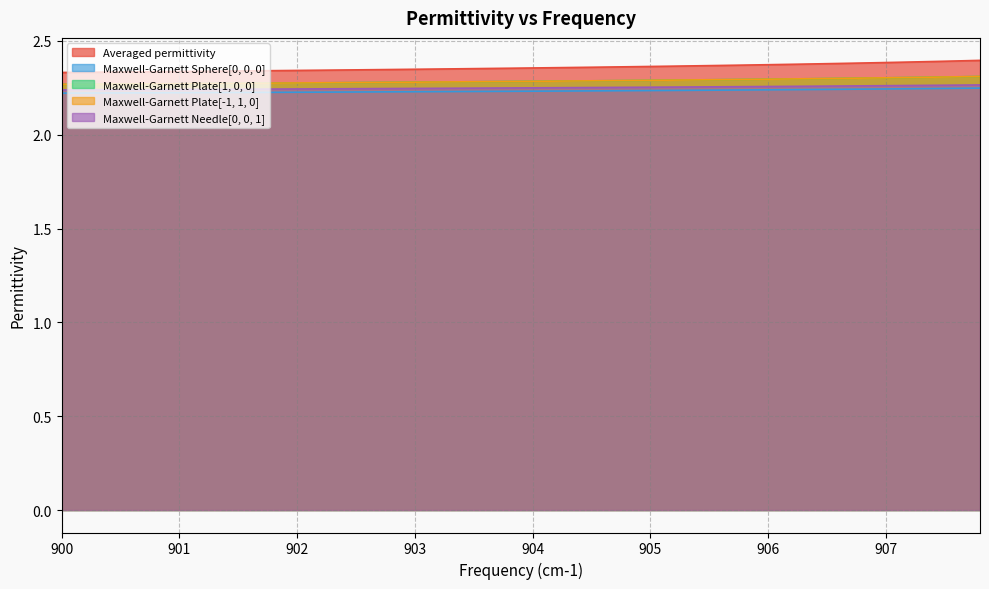

The value of Maxwell-Garnett Plate[1, 0, 0] at 904 is 2.3. True or false?

True